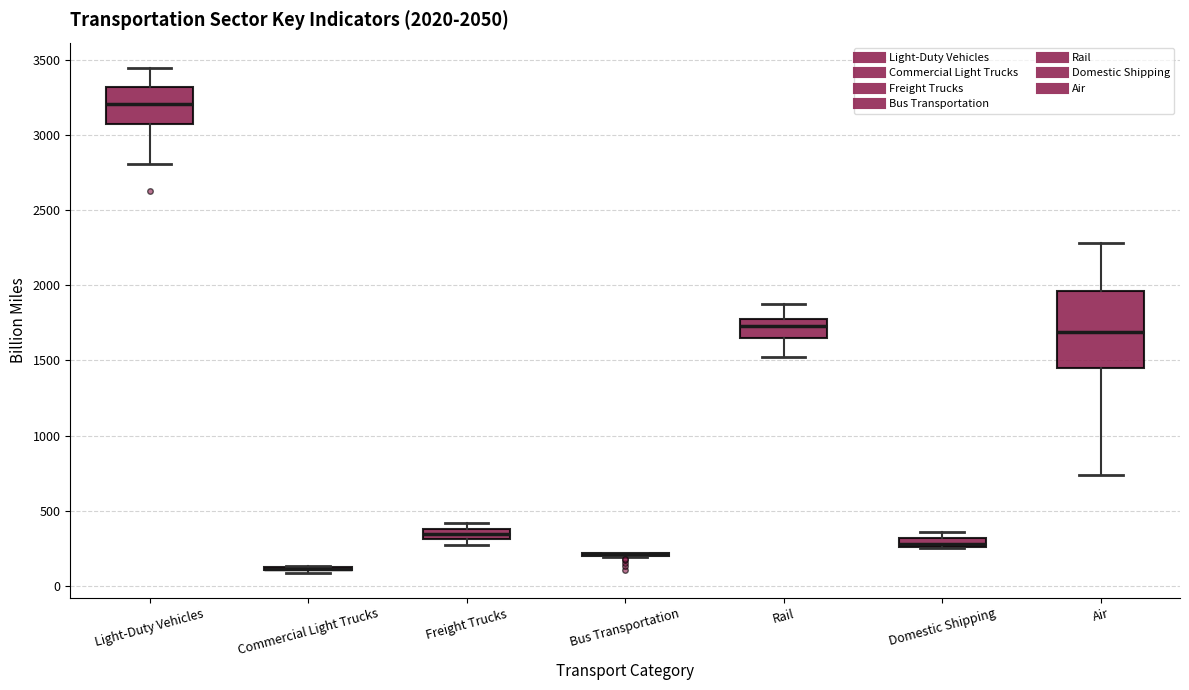

Which box is the tallest, from its lower edge to its upper edge?

Air